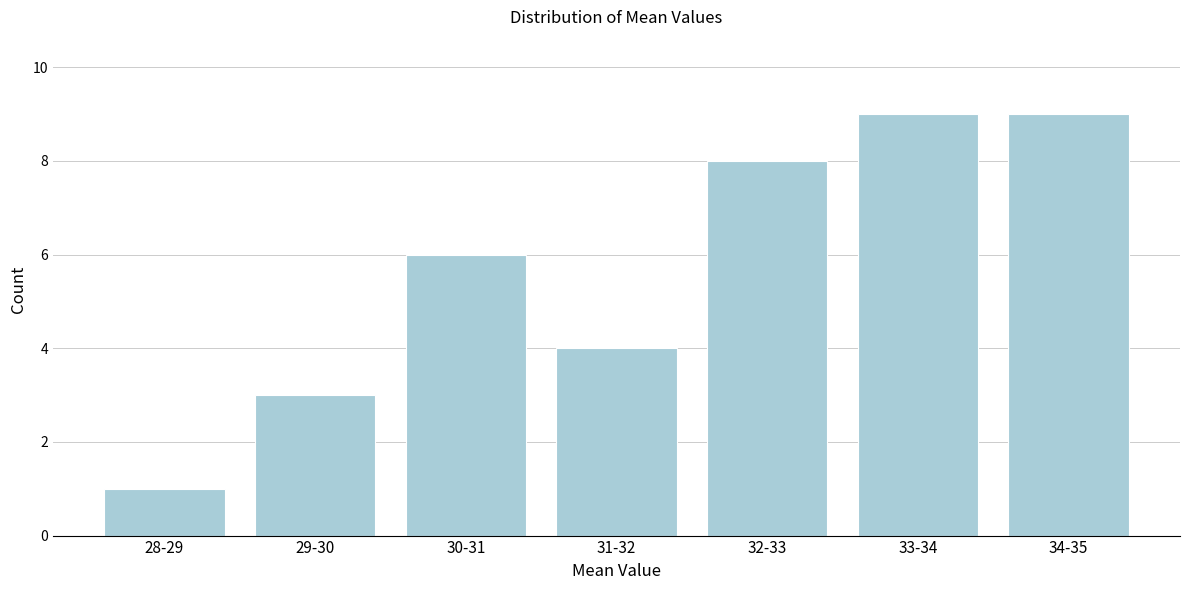

Reading left to right, list all the values displayed in this chart.

1	3	6	4	8	9	9